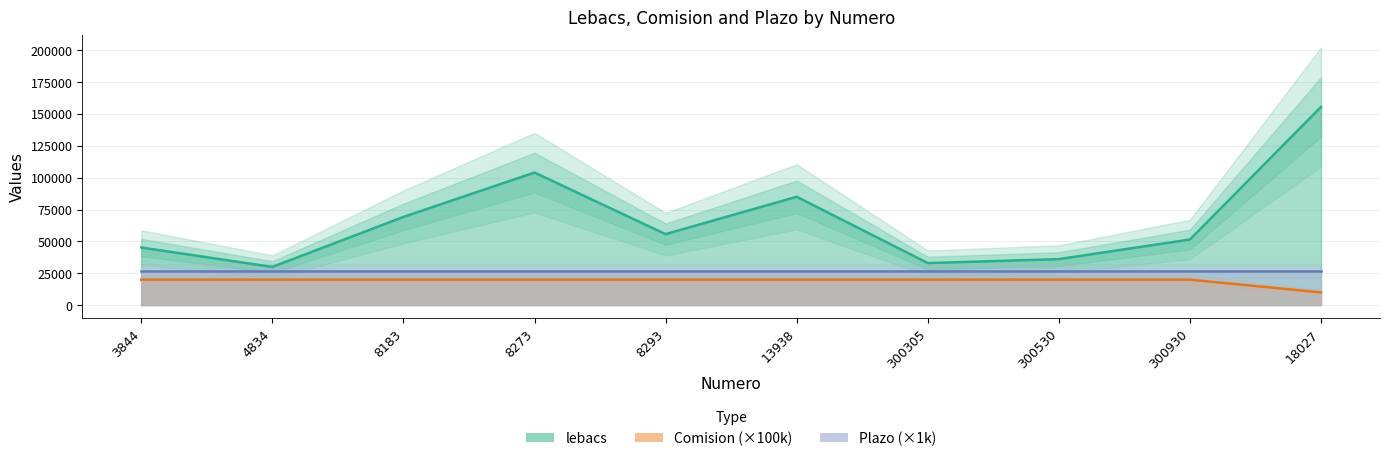

Is it true that lebacs equals 104000 at 8273?

True